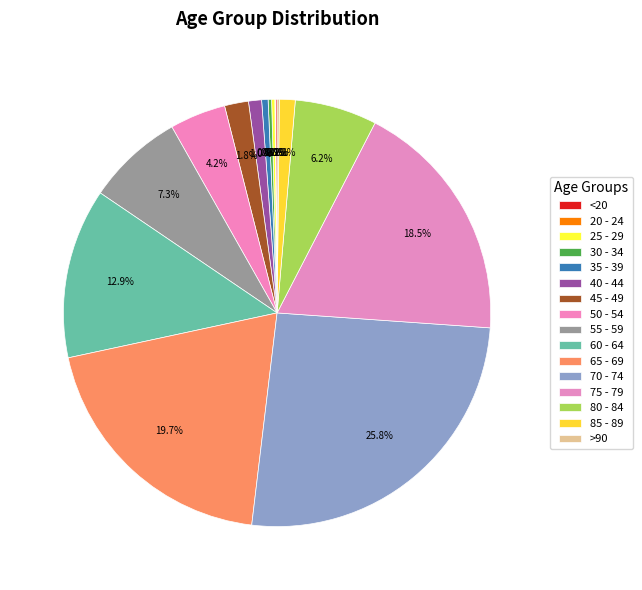

To the nearest percent, what percentage of the pie is 80 - 84?

6%